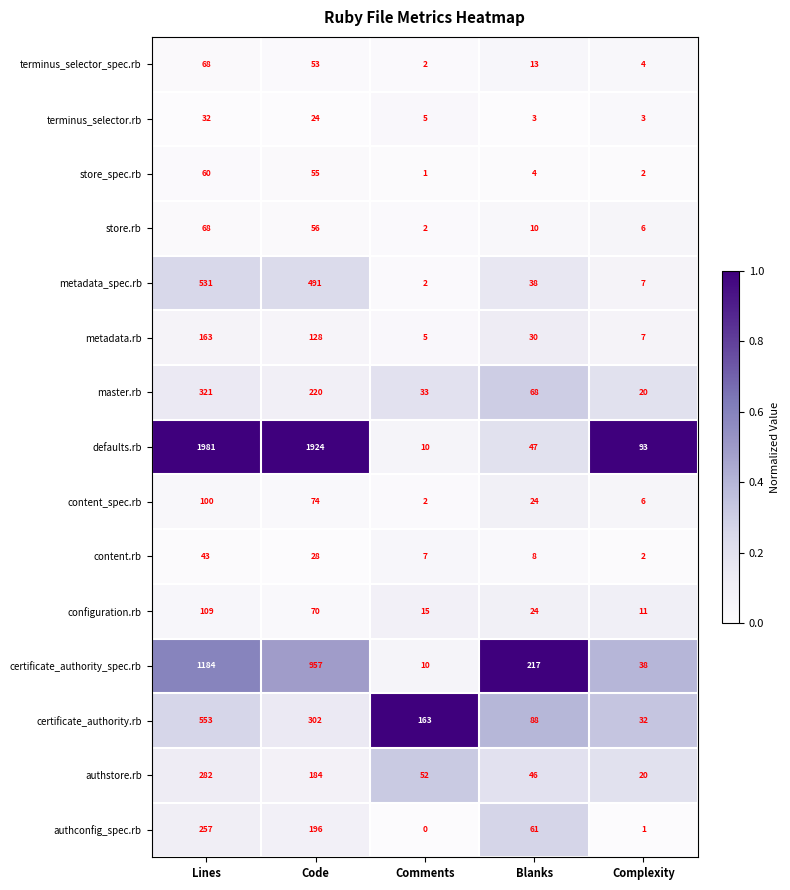

True or false: configuration.rb has a value of 112 at Code.

False